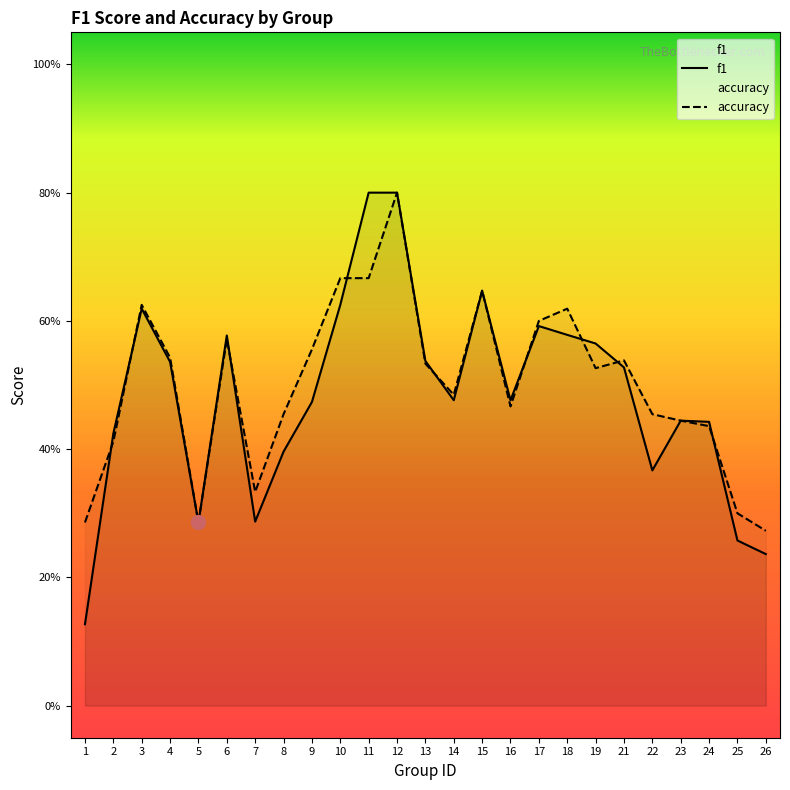

Reading left to right, transcribe all the data shown in this chart.

f1: 0.1	0.4	0.6	0.5	0.3	0.6	0.3	0.4	0.5	0.6	0.8	0.8	0.5	0.5	0.6	0.5	0.6	0.6	0.6	0.5	0.4	0.4	0.4	0.3	0.2
accuracy: 0.3	0.4	0.6	0.5	0.3	0.6	0.3	0.5	0.6	0.7	0.7	0.8	0.5	0.5	0.6	0.5	0.6	0.6	0.5	0.5	0.5	0.4	0.4	0.3	0.3